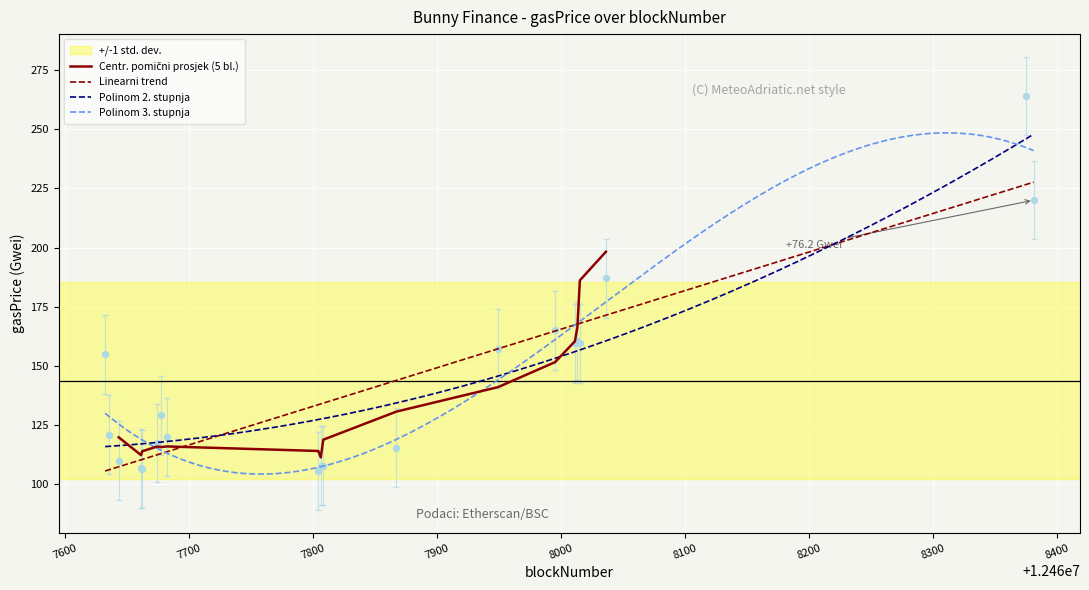

What is the change in value from 12467674 to 12468013?

+43.2